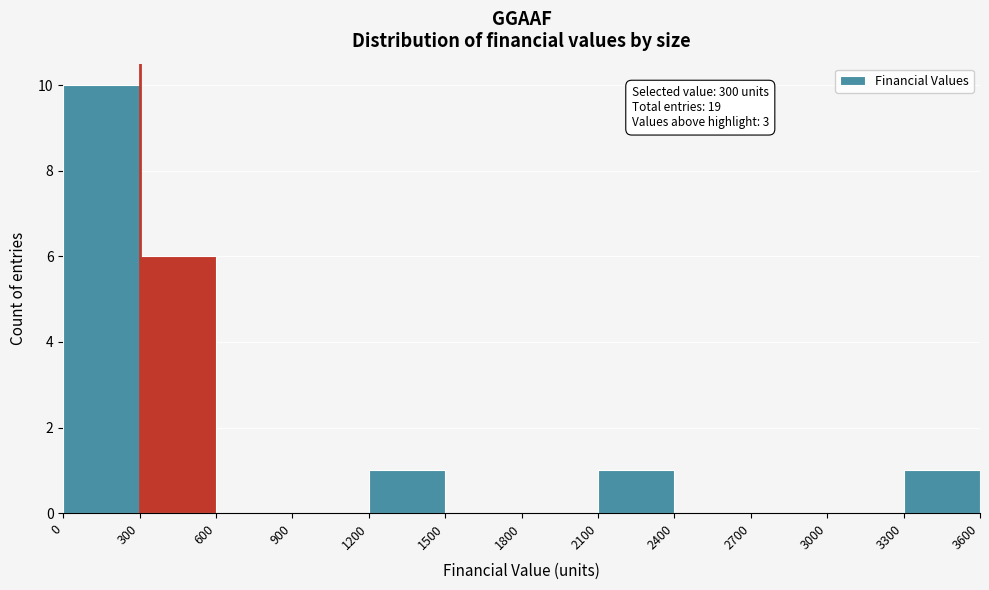

Over which range of the x-axis is the bar tallest?

0 to 300